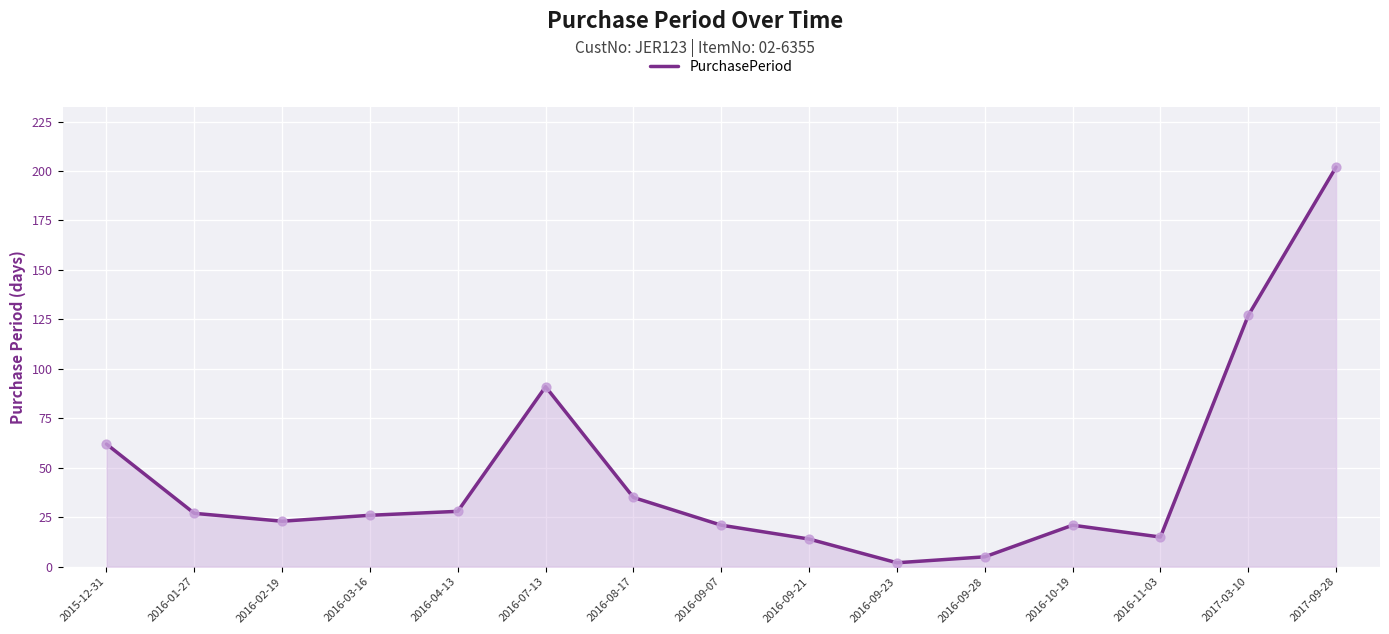

Between 2016-07-13 and 2016-10-19, which is larger?

2016-07-13